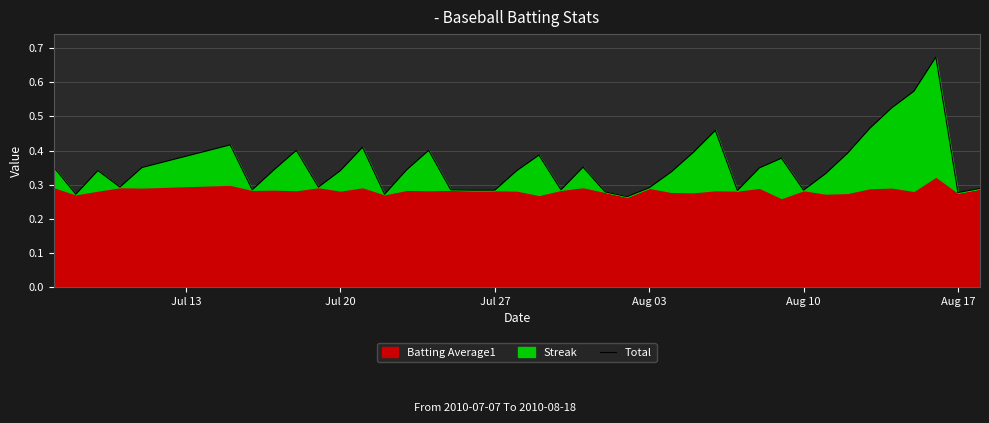

What is the sum of all values?

14.2